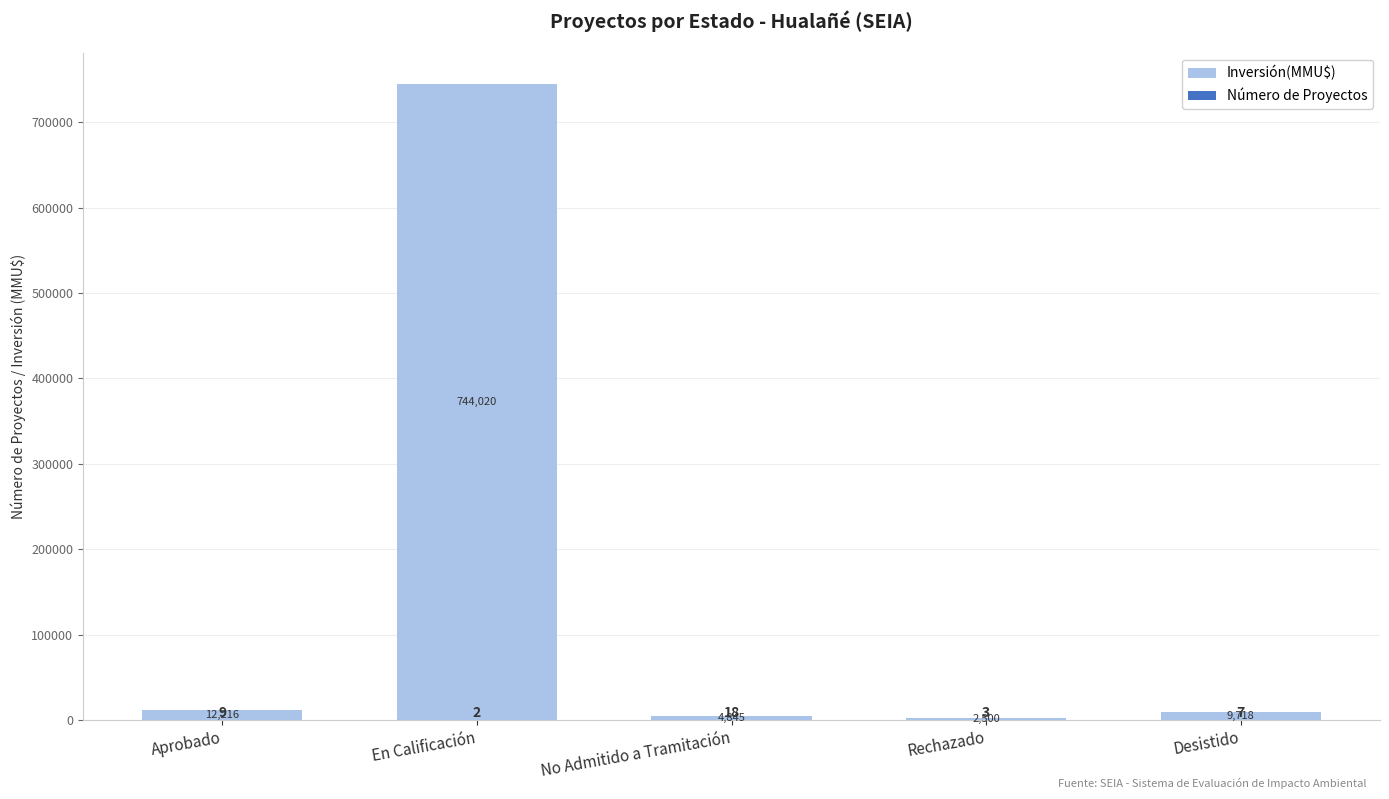

Count the number of categories in the chart.

5